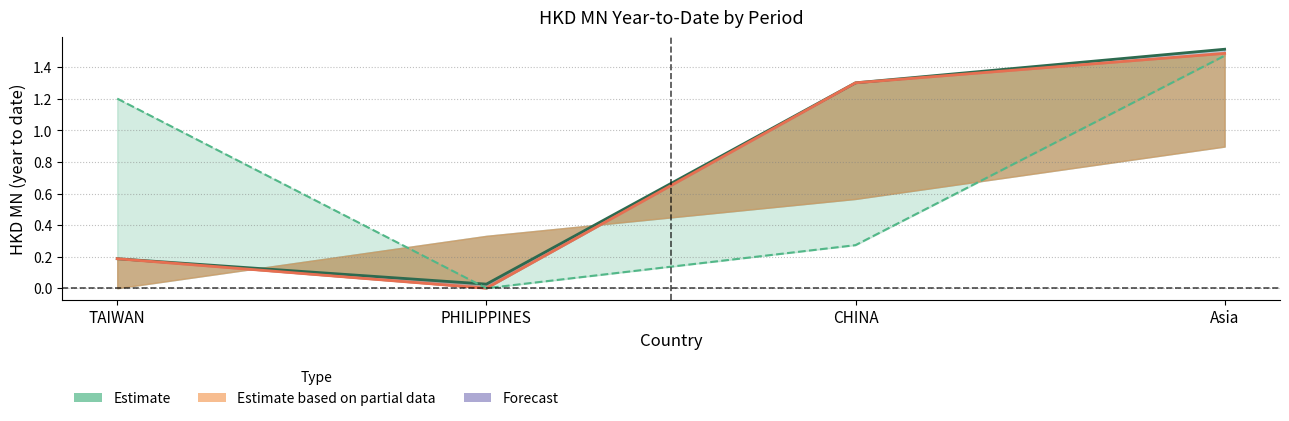

List the labels in order of 201812 (Estimate) value, smallest first.

PHILIPPINES, TAIWAN, CHINA, Asia